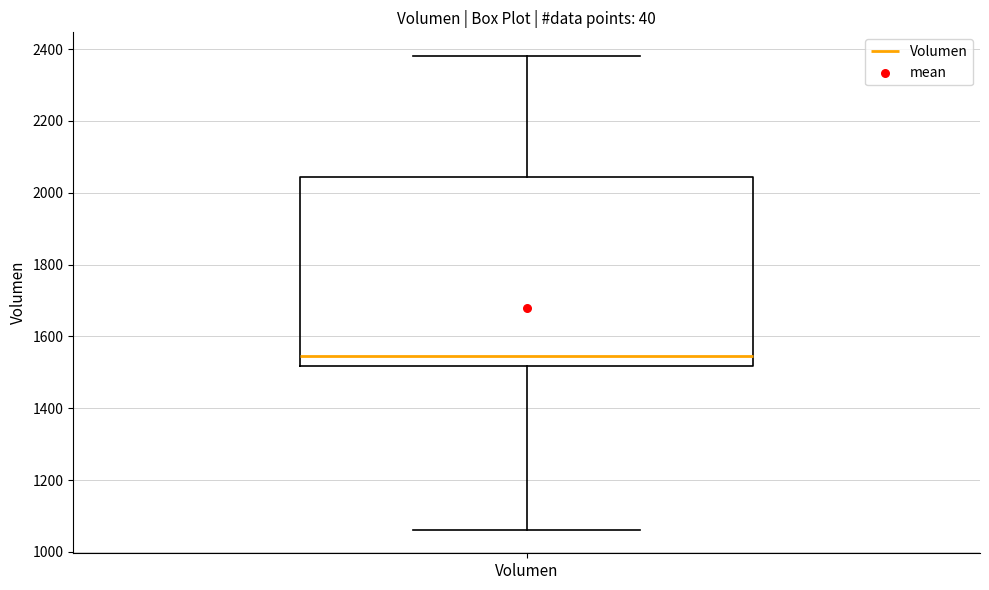

Read this box plot against the y-axis: the position of the median line, the range covered by the box, and the ends of both whiskers. The values are not printed on the chart, so give them approximately, as read against the axis.

median 1540, box 1520 to 2040, whiskers 1060 to 2380